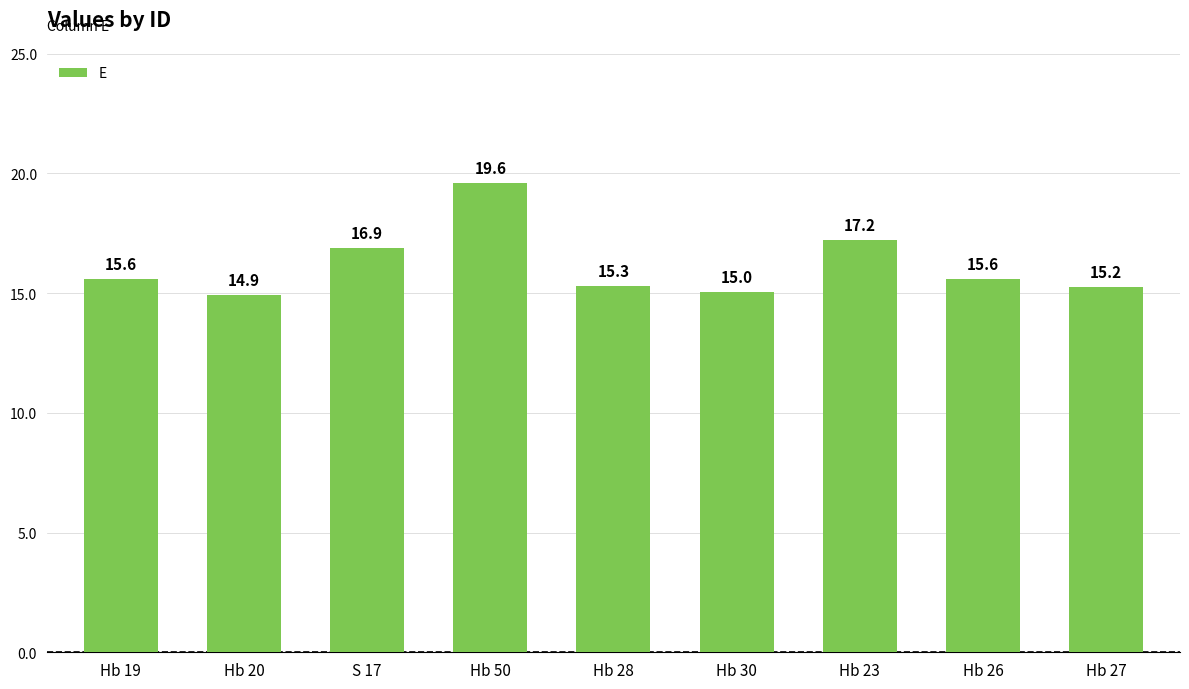

What is the sum of all values?

145.4